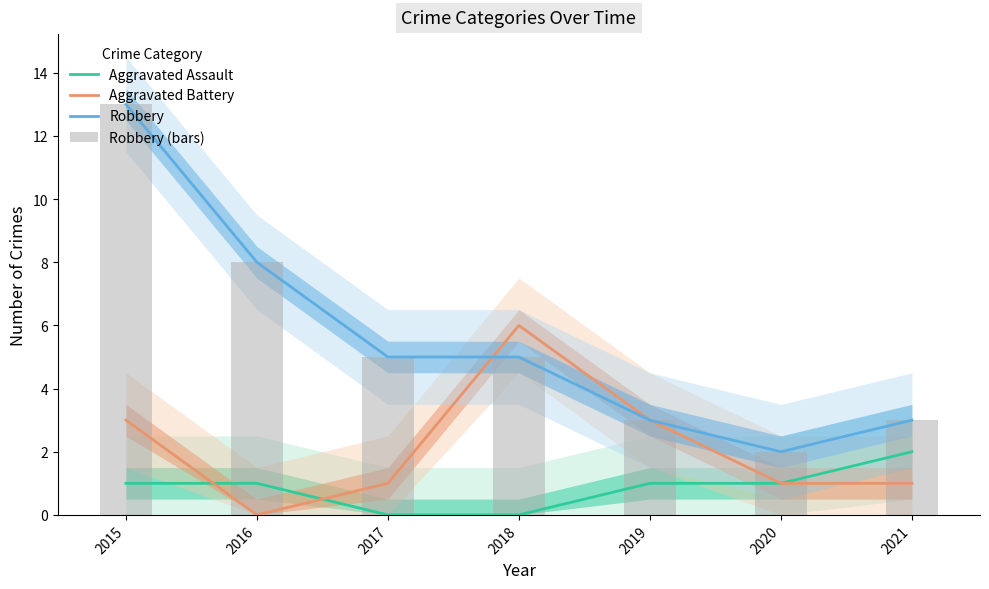

Which category has the lowest value in the Robbery series?

2020